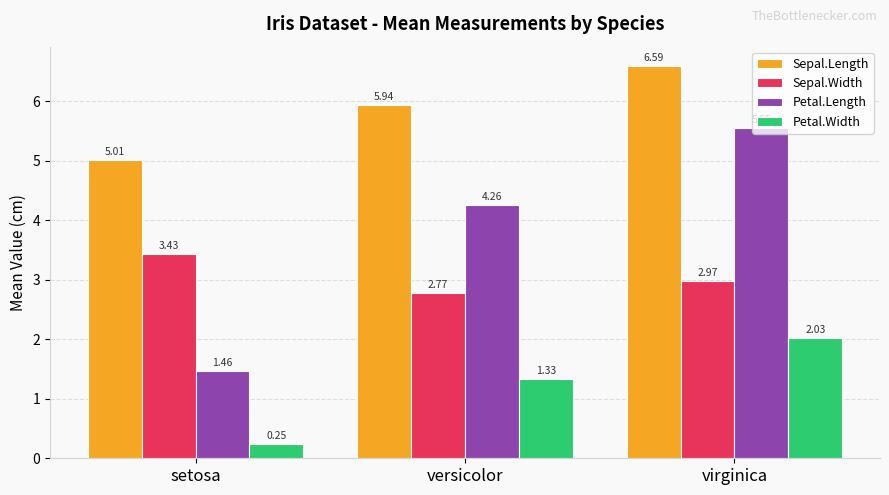

At which label does Sepal.Length reach its minimum?

setosa